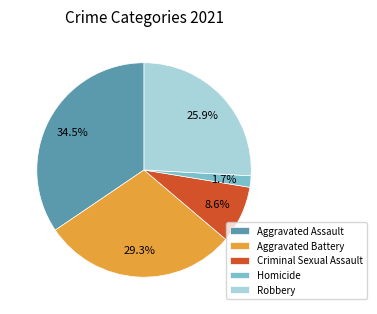

Which category has the biggest portion of the pie?

Aggravated Assault